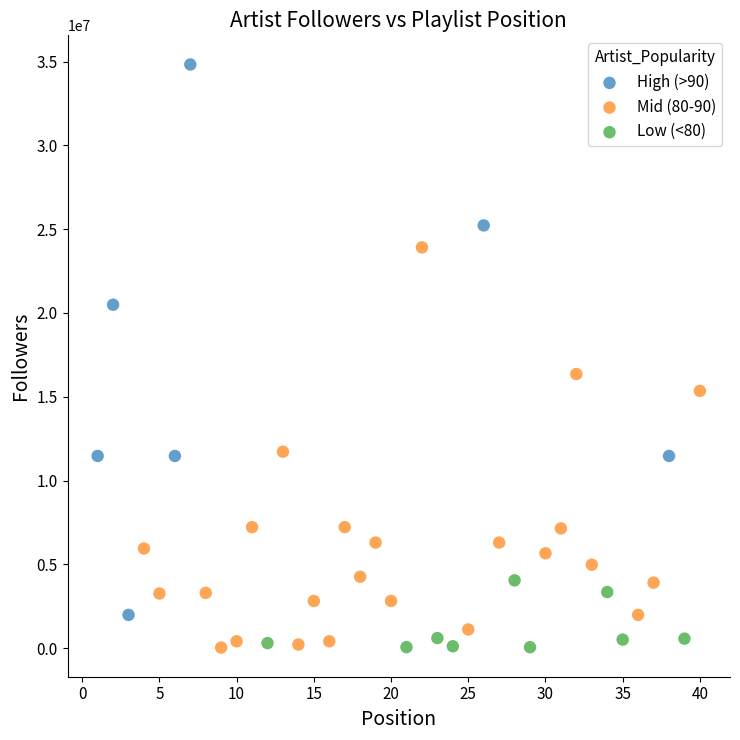

Which series has the largest Y range (max minus min)?

High (>90)